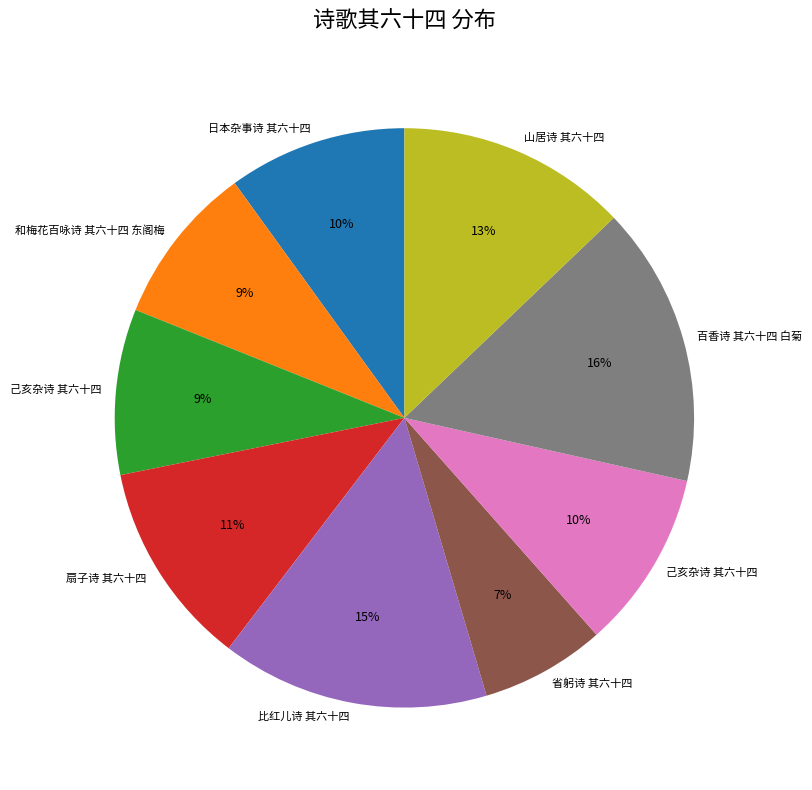

To the nearest percent, what is the difference between the largest and smallest slice percentages?

9%